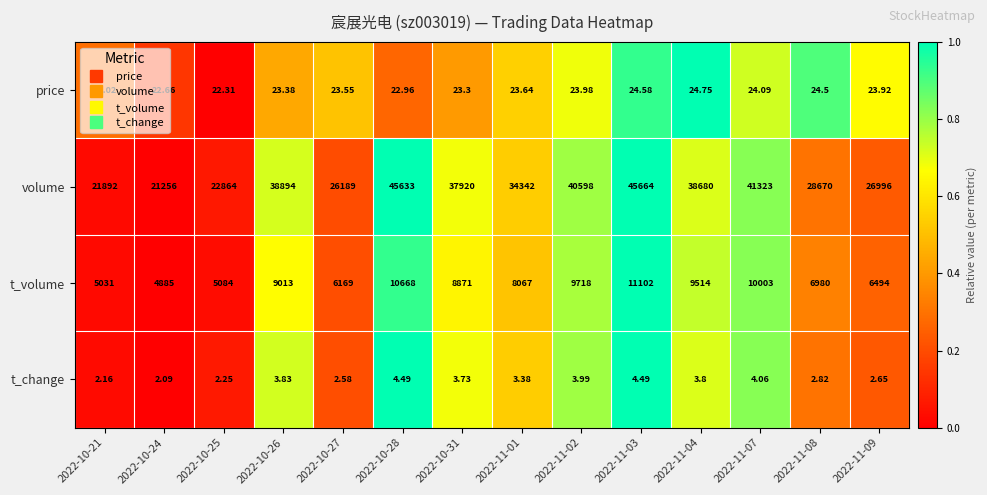

At which category is the sum across all series the highest?

2022-11-03